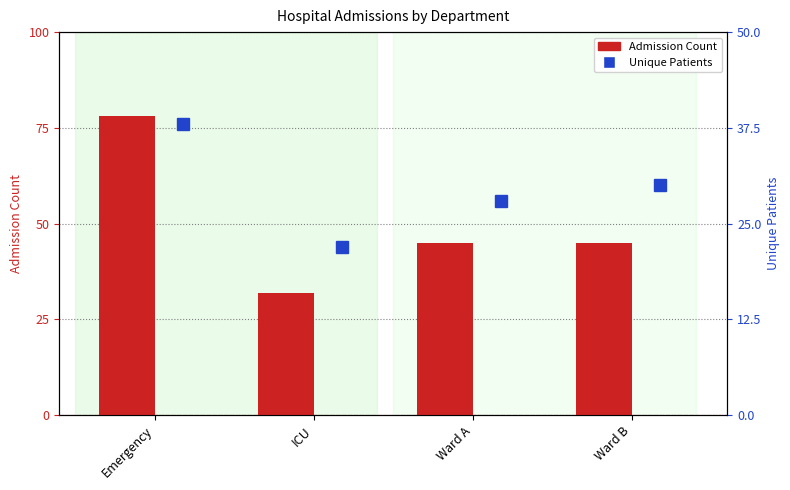

Between ICU and Ward A, which series saw the biggest shift?

Admission Count